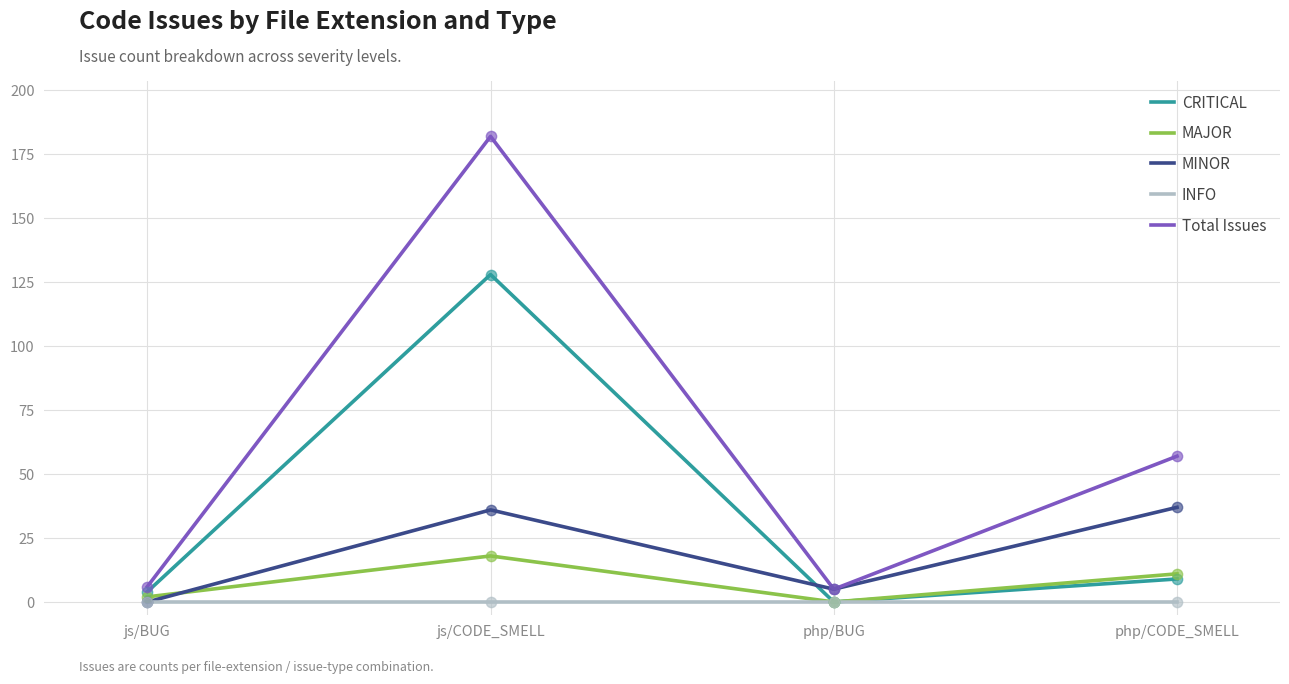

At which category is the sum across all series the highest?

js/CODE_SMELL